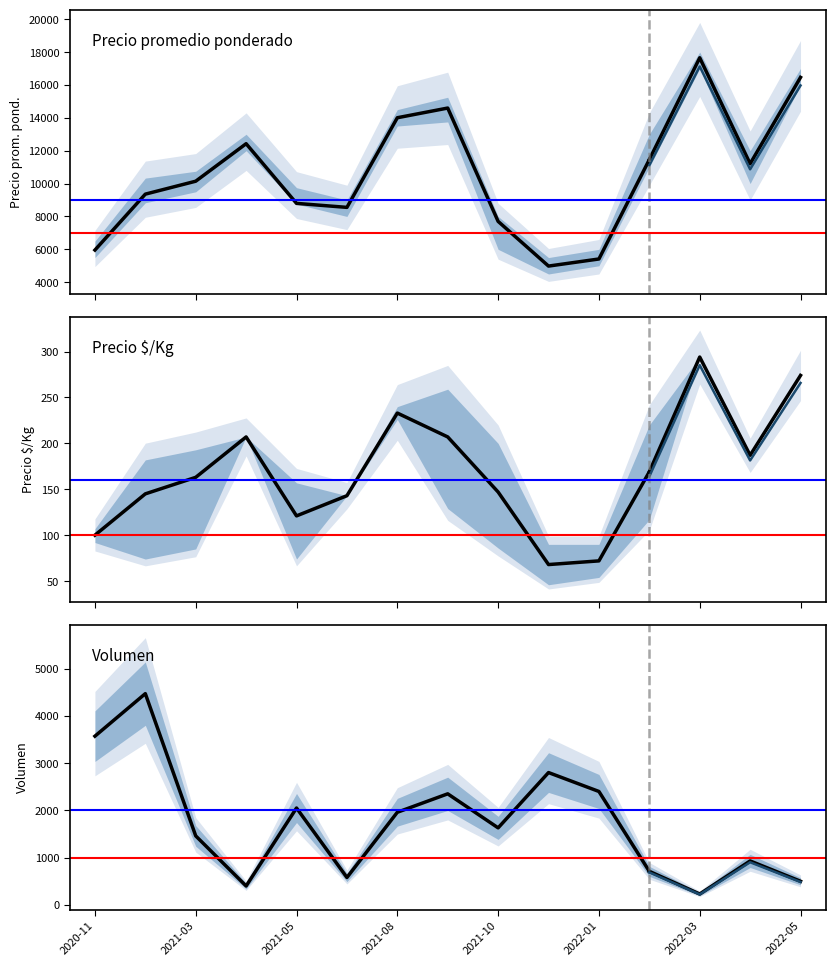

What is the ratio of the value at 2021-05 to the value at 2021-10?

1.1